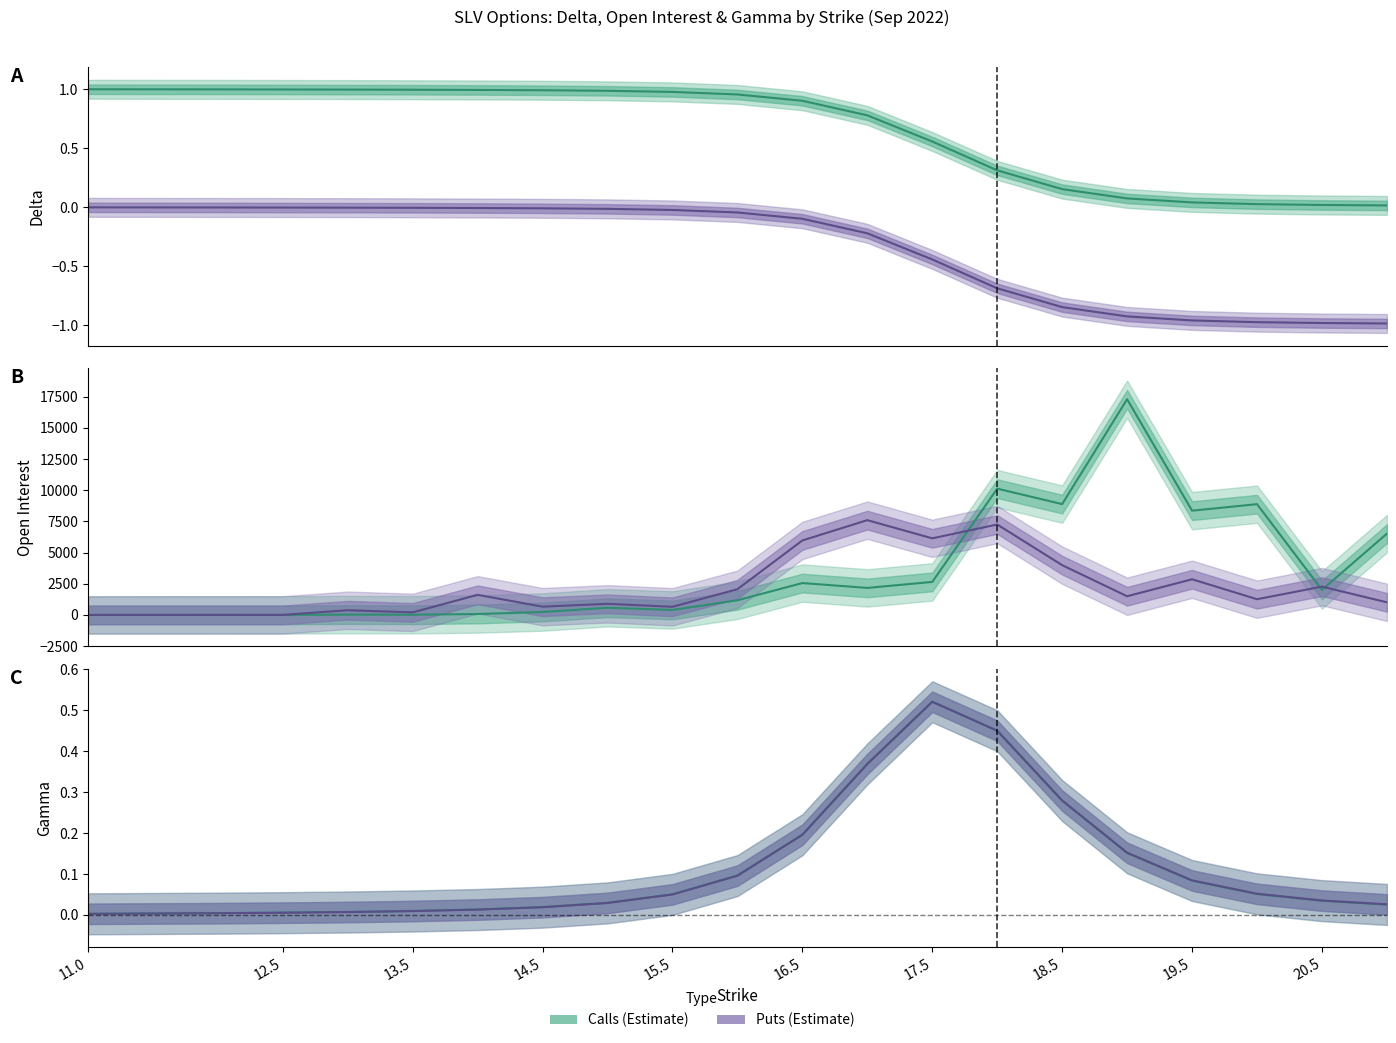

At 13.5, list the series in order from smallest to largest.

put_delta, put_gamma, call_gamma, call_delta, call_oi, put_oi